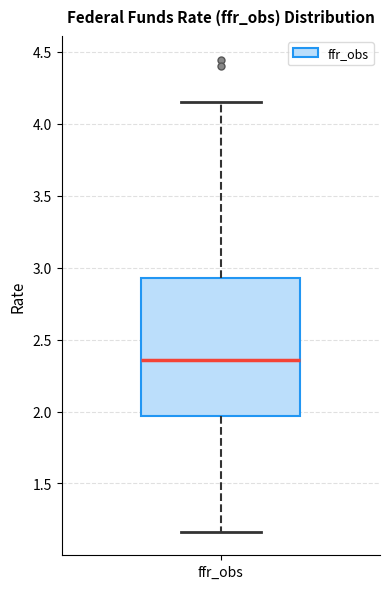

Transcribe this box plot: give where the median line is, the range the box spans, and where the two whiskers end, as read against the y-axis. The values are not printed on the chart, so give them approximately, as read against the axis.

median 2.35, box 1.95 to 2.95, whiskers 1.15 to 4.15